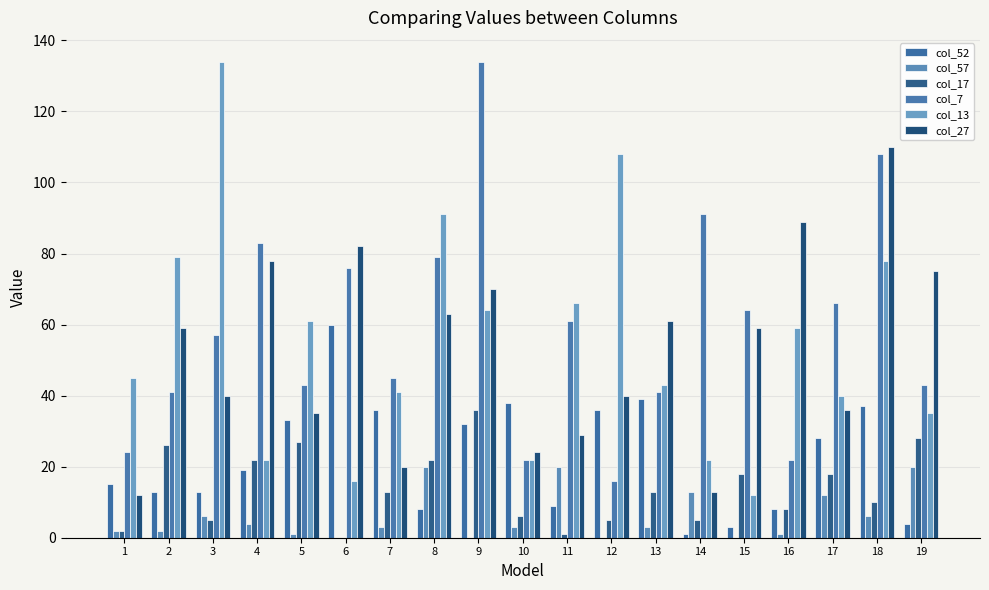

How many series are shown in this chart?

6